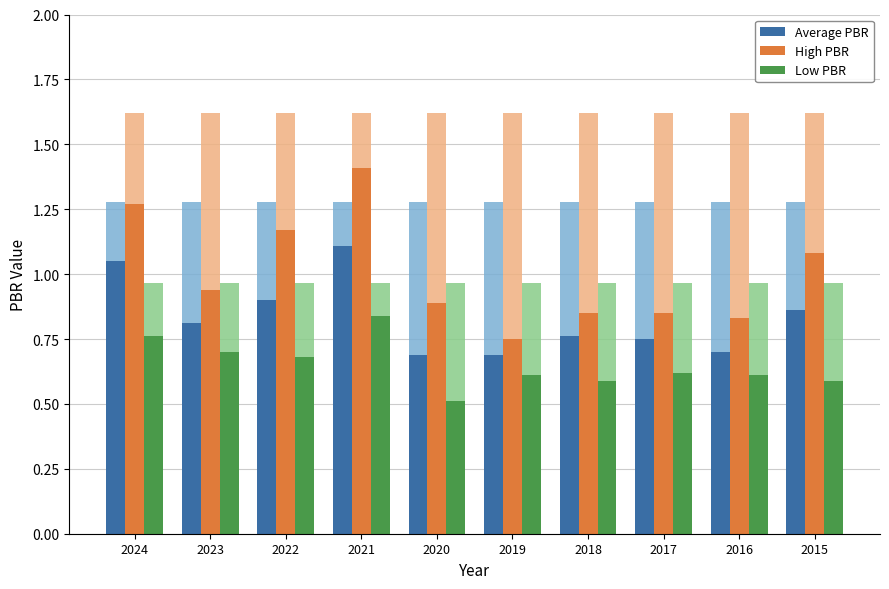

At which label is High PBR closest to 1?

2023